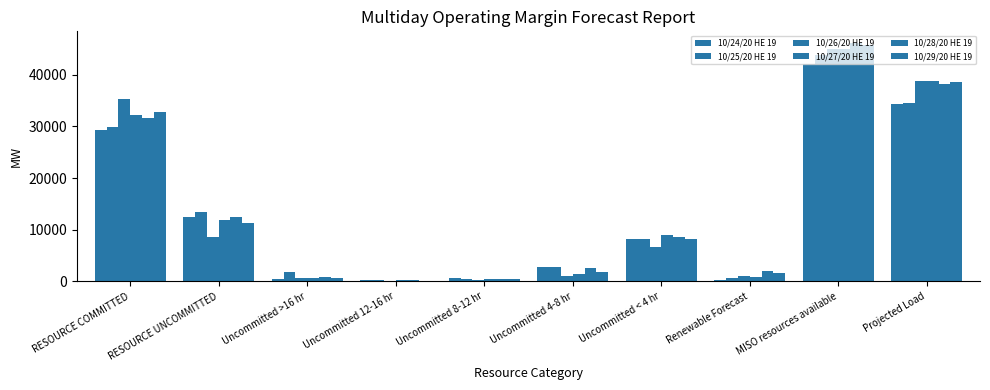

Are the bars horizontal?

No